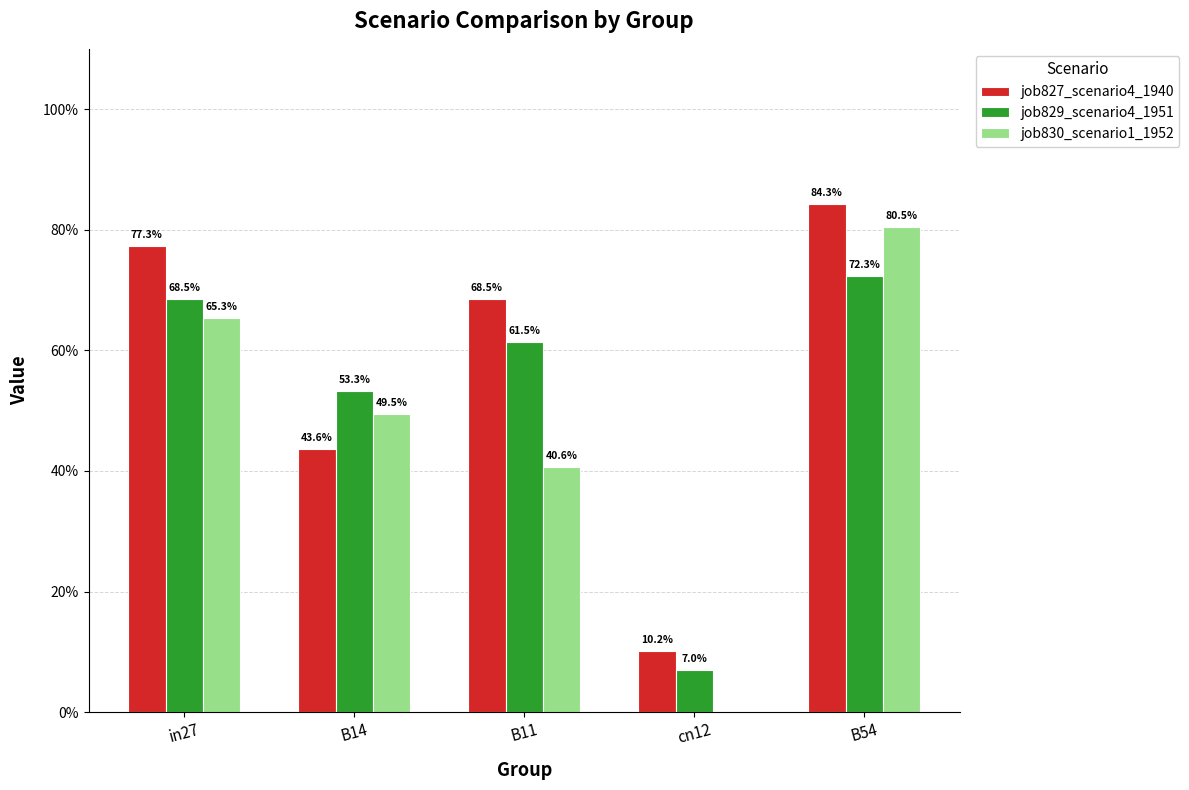

Between in27 and cn12, which series saw the biggest shift?

job827_scenario4_1940